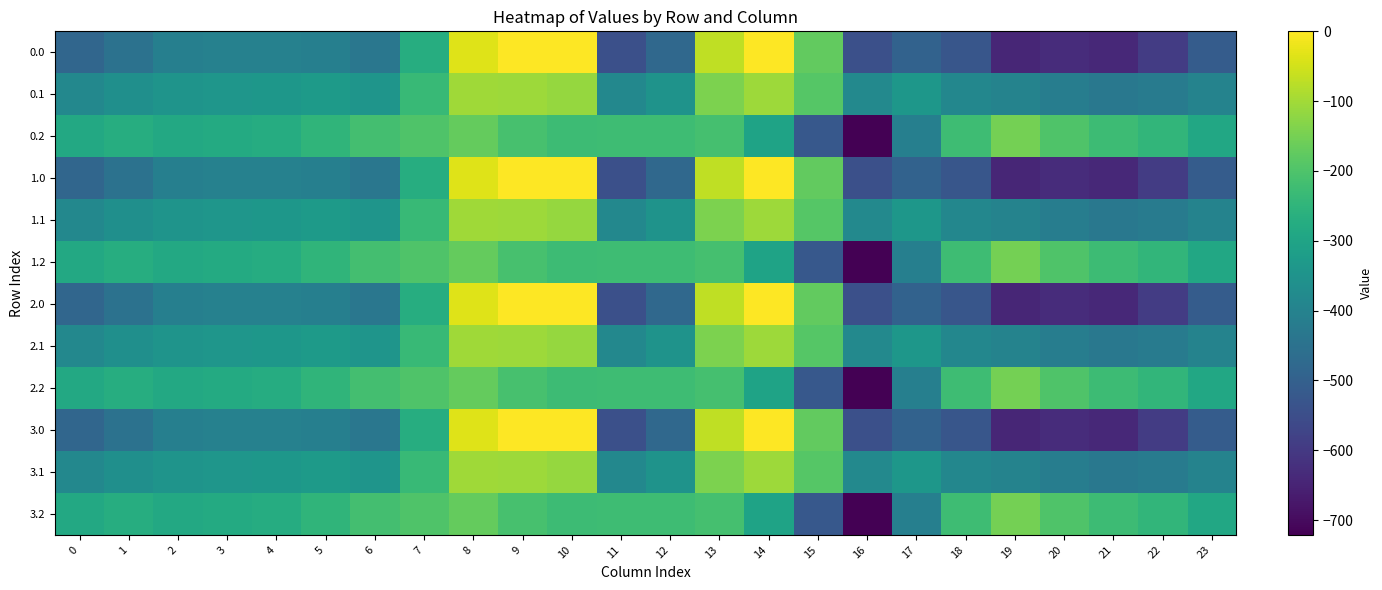

Reading left to right, list all the values displayed in this chart.

0.0: 0=-482.0	1=-449.5	2=-410.3	3=-404.4	4=-404.9	5=-410.8	6=-435.0	7=-270.7	8=-35.0	9=0.0	10=0.0	11=-544.3	12=-477.2	13=-70.2	14=-0.3	15=-172.8	16=-545.4	17=-493.8	18=-529.6	19=-644.5	20=-629.9	21=-638.4	22=-592.3	23=-511.3
0.1: 0=-384.6	1=-361.1	2=-347.9	3=-342.7	4=-339.6	5=-329.5	6=-345.2	7=-234.9	8=-102.3	9=-104.8	10=-114.0	11=-384.7	12=-350.8	13=-141.2	14=-105.5	15=-190.4	16=-380.5	17=-340.1	18=-388.5	19=-399.7	20=-414.5	21=-432.4	22=-419.9	23=-399.4
0.2: 0=-287.1	1=-272.7	2=-285.5	3=-281.0	4=-274.4	5=-248.1	6=-216.4	7=-199.0	8=-169.5	9=-209.6	10=-228.0	11=-225.2	12=-224.3	13=-212.2	14=-301.9	15=-522.2	16=-721.2	17=-409.5	18=-223.1	19=-151.1	20=-199.2	21=-226.4	22=-247.4	23=-287.5
1.0: 0=-482.0	1=-449.5	2=-410.3	3=-404.4	4=-404.9	5=-410.8	6=-435.0	7=-270.7	8=-35.0	9=0.0	10=0.0	11=-544.3	12=-477.2	13=-70.2	14=-0.3	15=-172.8	16=-545.4	17=-493.8	18=-529.6	19=-644.5	20=-629.9	21=-638.4	22=-592.3	23=-511.3
1.1: 0=-384.6	1=-361.1	2=-347.9	3=-342.7	4=-339.6	5=-329.5	6=-345.2	7=-234.9	8=-102.3	9=-104.8	10=-114.0	11=-384.7	12=-350.8	13=-141.2	14=-105.5	15=-190.4	16=-380.5	17=-340.1	18=-388.5	19=-399.7	20=-414.5	21=-432.4	22=-419.9	23=-399.4
1.2: 0=-287.1	1=-272.7	2=-285.5	3=-281.0	4=-274.4	5=-248.1	6=-216.4	7=-199.0	8=-169.5	9=-209.6	10=-228.0	11=-225.2	12=-224.3	13=-212.2	14=-301.9	15=-522.2	16=-721.2	17=-409.5	18=-223.1	19=-151.1	20=-199.2	21=-226.4	22=-247.4	23=-287.5
2.0: 0=-482.0	1=-449.5	2=-410.3	3=-404.4	4=-404.9	5=-410.8	6=-435.0	7=-270.7	8=-35.0	9=0.0	10=0.0	11=-544.3	12=-477.2	13=-70.2	14=-0.3	15=-172.8	16=-545.4	17=-493.8	18=-529.6	19=-644.5	20=-629.9	21=-638.4	22=-592.3	23=-511.3
2.1: 0=-384.6	1=-361.1	2=-347.9	3=-342.7	4=-339.6	5=-329.5	6=-345.2	7=-234.9	8=-102.3	9=-104.8	10=-114.0	11=-384.7	12=-350.8	13=-141.2	14=-105.5	15=-190.4	16=-380.5	17=-340.1	18=-388.5	19=-399.7	20=-414.5	21=-432.4	22=-419.9	23=-399.4
2.2: 0=-287.1	1=-272.7	2=-285.5	3=-281.0	4=-274.4	5=-248.1	6=-216.4	7=-199.0	8=-169.5	9=-209.6	10=-228.0	11=-225.2	12=-224.3	13=-212.2	14=-301.9	15=-522.2	16=-721.2	17=-409.5	18=-223.1	19=-151.1	20=-199.2	21=-226.4	22=-247.4	23=-287.5
3.0: 0=-482.0	1=-449.5	2=-410.3	3=-404.4	4=-404.9	5=-410.8	6=-435.0	7=-270.7	8=-35.0	9=0.0	10=0.0	11=-544.3	12=-477.2	13=-70.2	14=-0.3	15=-172.8	16=-545.4	17=-493.8	18=-529.6	19=-644.5	20=-629.9	21=-638.4	22=-592.3	23=-511.3
3.1: 0=-384.6	1=-361.1	2=-347.9	3=-342.7	4=-339.6	5=-329.5	6=-345.2	7=-234.9	8=-102.3	9=-104.8	10=-114.0	11=-384.7	12=-350.8	13=-141.2	14=-105.5	15=-190.4	16=-380.5	17=-340.1	18=-388.5	19=-399.7	20=-414.5	21=-432.4	22=-419.9	23=-399.4
3.2: 0=-287.1	1=-272.7	2=-285.5	3=-281.0	4=-274.4	5=-248.1	6=-216.4	7=-199.0	8=-169.5	9=-209.6	10=-228.0	11=-225.2	12=-224.3	13=-212.2	14=-301.9	15=-522.2	16=-721.2	17=-409.5	18=-223.1	19=-151.1	20=-199.2	21=-226.4	22=-247.4	23=-287.5